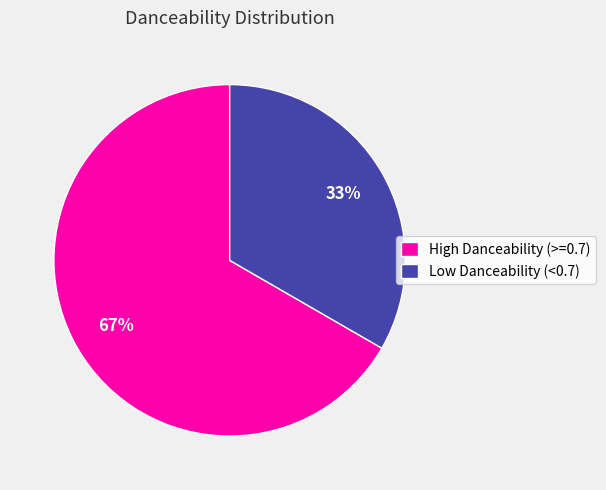

To the nearest percent, what percentage of the pie is High Danceability (>=0.7)?

67%